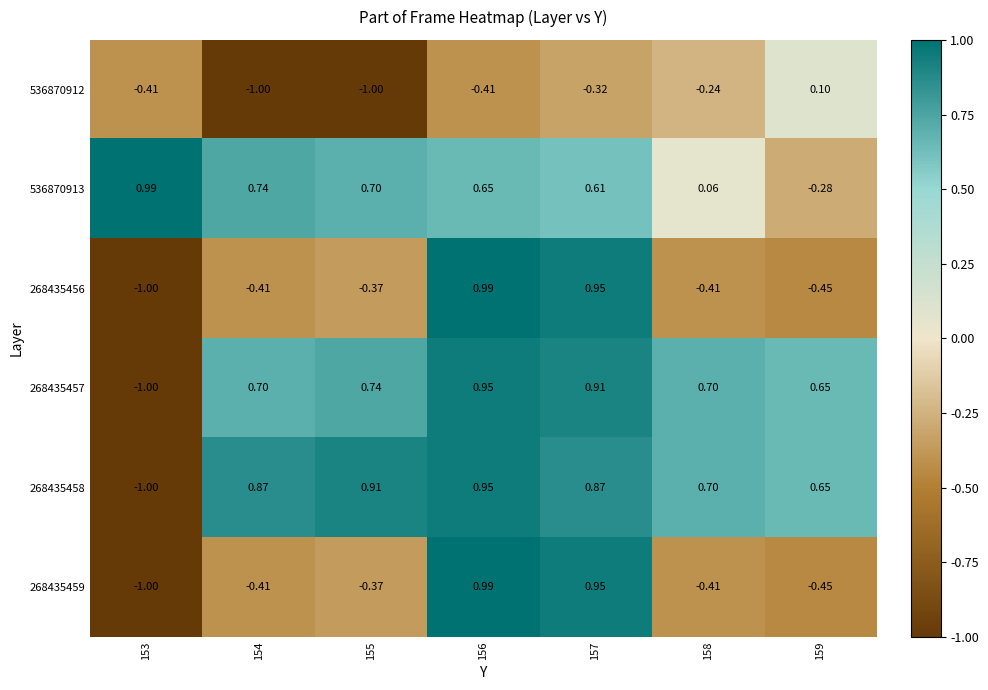

Reading left to right, list all the values displayed in this chart.

536870912: 153=-0.4	154=-1.0	155=-1.0	156=-0.4	157=-0.3	158=-0.2	159=0.1
536870913: 153=1.0	154=0.7	155=0.7	156=0.7	157=0.6	158=0.1	159=-0.3
268435456: 153=-1.0	154=-0.4	155=-0.4	156=1.0	157=0.9	158=-0.4	159=-0.5
268435457: 153=-1.0	154=0.7	155=0.7	156=0.9	157=0.9	158=0.7	159=0.7
268435458: 153=-1.0	154=0.9	155=0.9	156=0.9	157=0.9	158=0.7	159=0.7
268435459: 153=-1.0	154=-0.4	155=-0.4	156=1.0	157=0.9	158=-0.4	159=-0.5